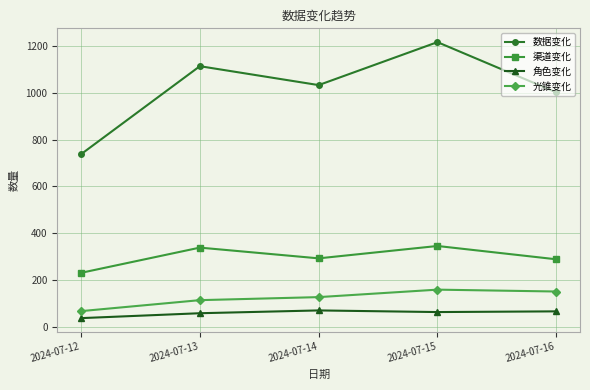

How many categories are shown in the chart?

5